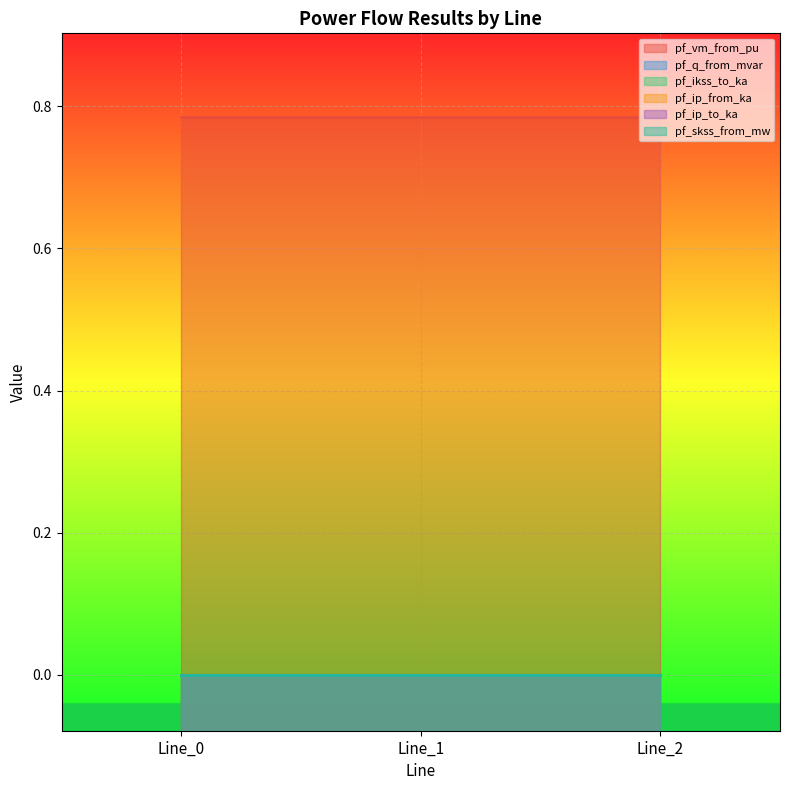

What are all the series names shown in the legend?

pf_vm_from_pu, pf_q_from_mvar, pf_ikss_to_ka, pf_ip_from_ka, pf_ip_to_ka, pf_skss_from_mw